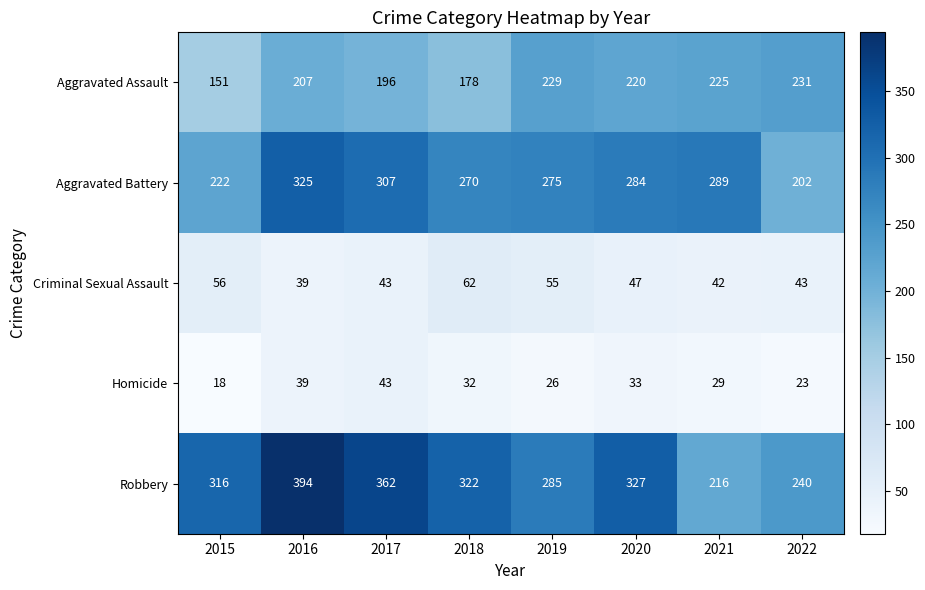

Where is Aggravated Assault nearest to the value 191?

2017